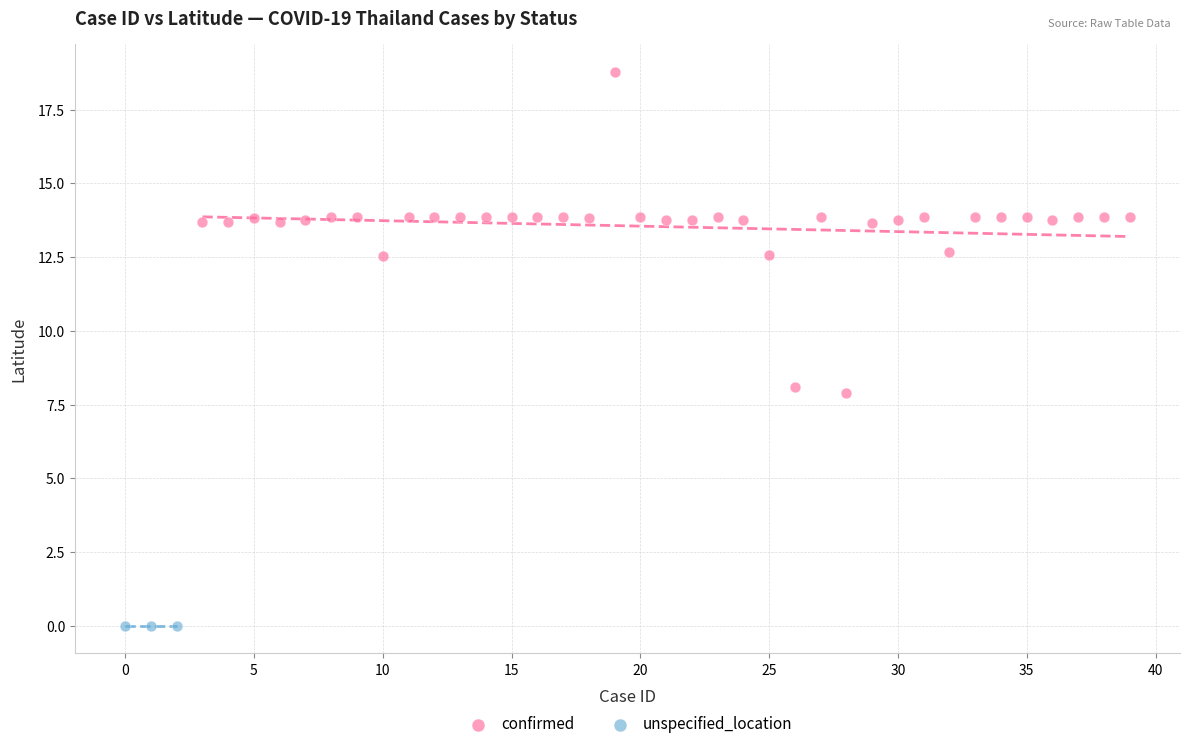

Which series contains the lowest Y value?

unspecified_location